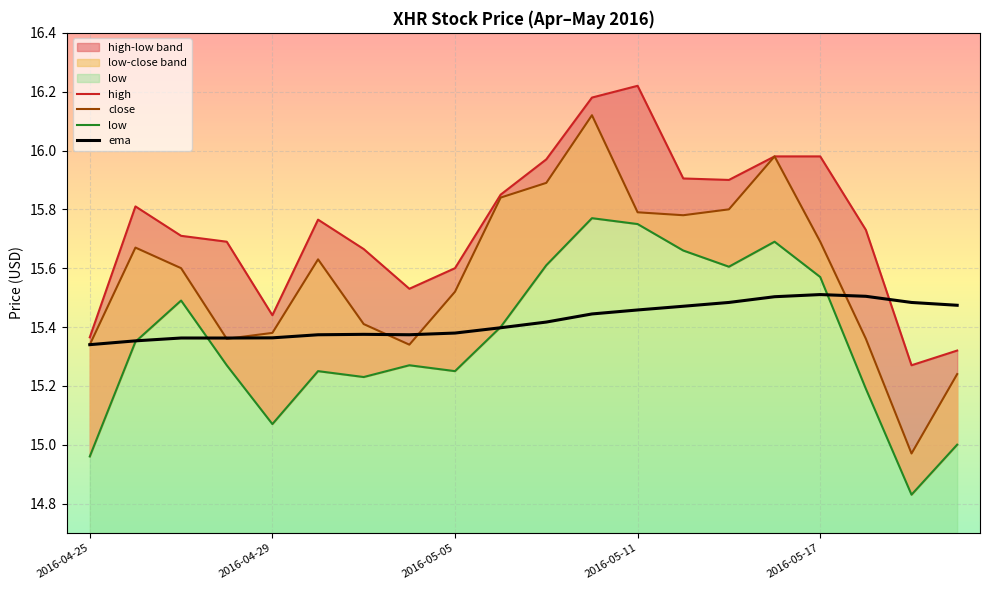

What are all the series names shown in the legend?

high, close, low, ema